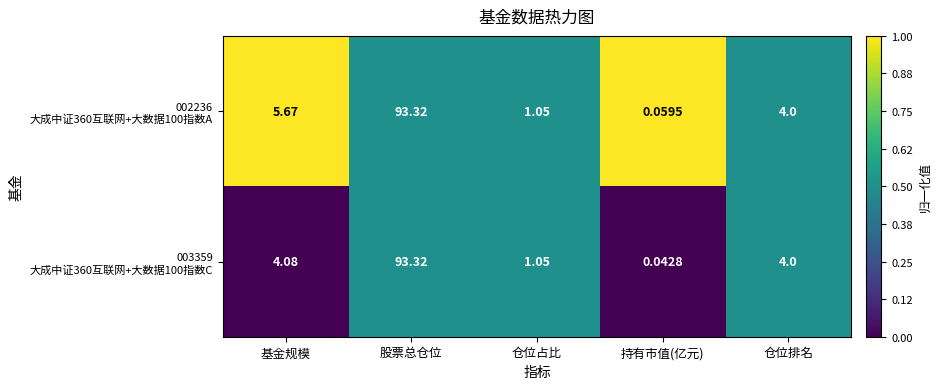

Count the number of data series in this chart.

2